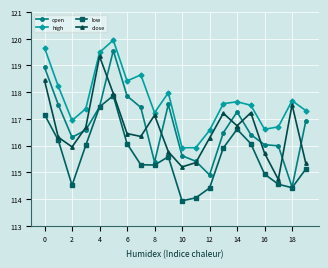

Is this an area chart (filled region under the line)?

No